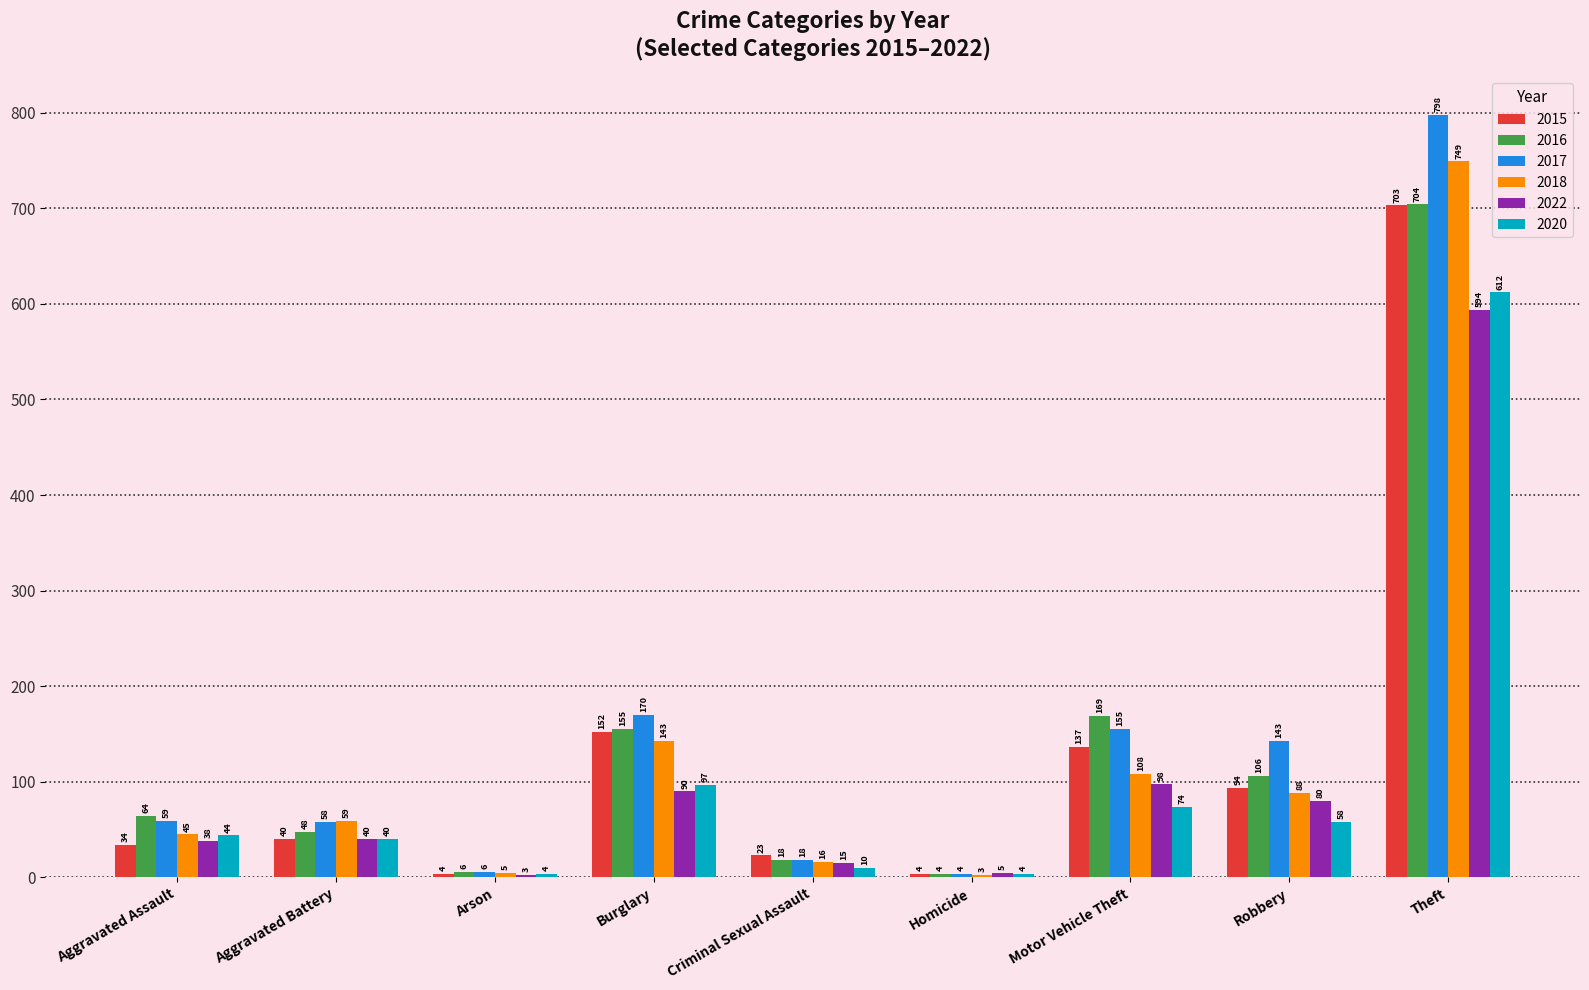

Which series has the largest range (max minus min)?

2017